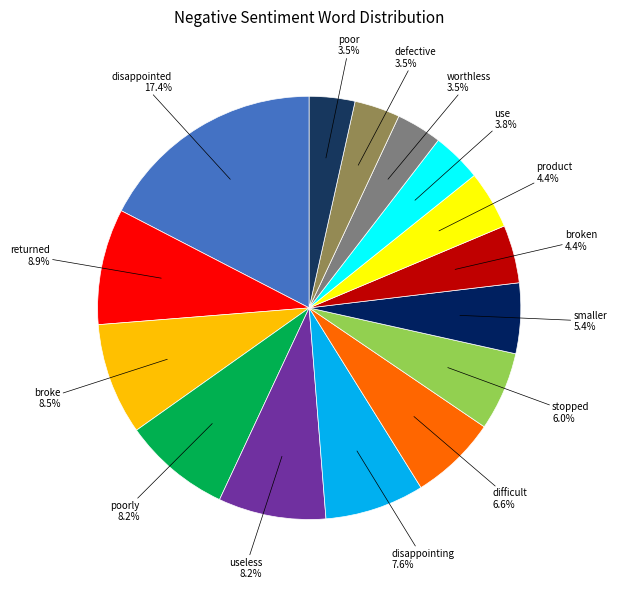

What is the largest slice in the pie chart?

disappointed